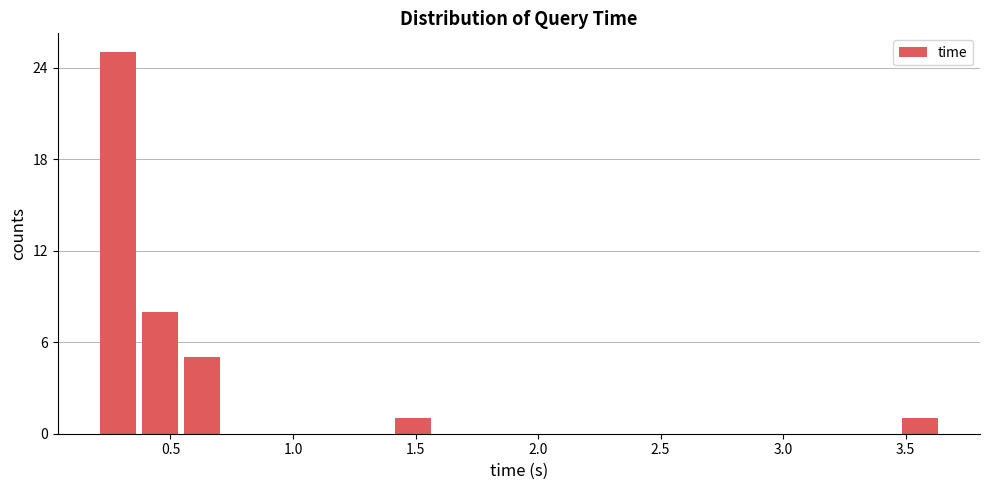

Read against the x-axis, roughly where is the centre of the tallest bar?

0.30